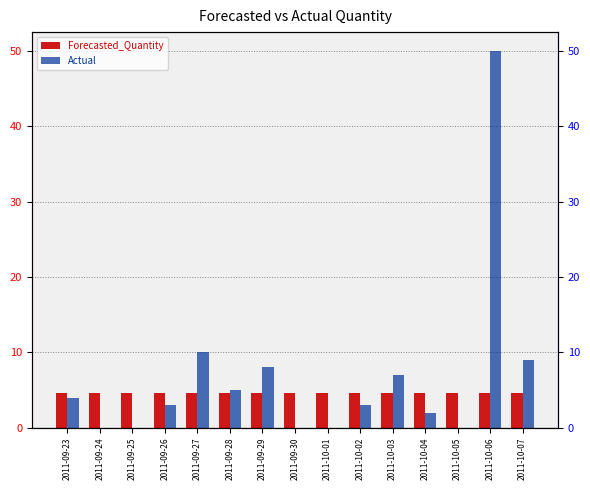

Reading left to right, what are all the values shown in this chart?

Forecasted_Quantity: 2011-09-23=4.6	2011-09-24=4.6	2011-09-25=4.6	2011-09-26=4.6	2011-09-27=4.6	2011-09-28=4.6	2011-09-29=4.6	2011-09-30=4.6	2011-10-01=4.6	2011-10-02=4.6	2011-10-03=4.6	2011-10-04=4.6	2011-10-05=4.6	2011-10-06=4.6	2011-10-07=4.6
Actual: 2011-09-23=4.0	2011-09-24=0.0	2011-09-25=0.0	2011-09-26=3.0	2011-09-27=10.0	2011-09-28=5.0	2011-09-29=8.0	2011-09-30=0.0	2011-10-01=0.0	2011-10-02=3.0	2011-10-03=7.0	2011-10-04=2.0	2011-10-05=0.0	2011-10-06=50.0	2011-10-07=9.0